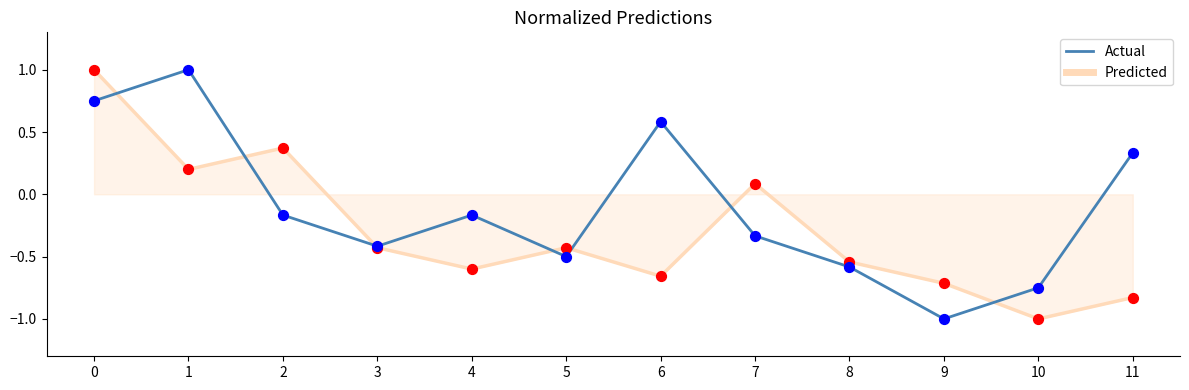

Which series has the largest total across all categories?

Actual